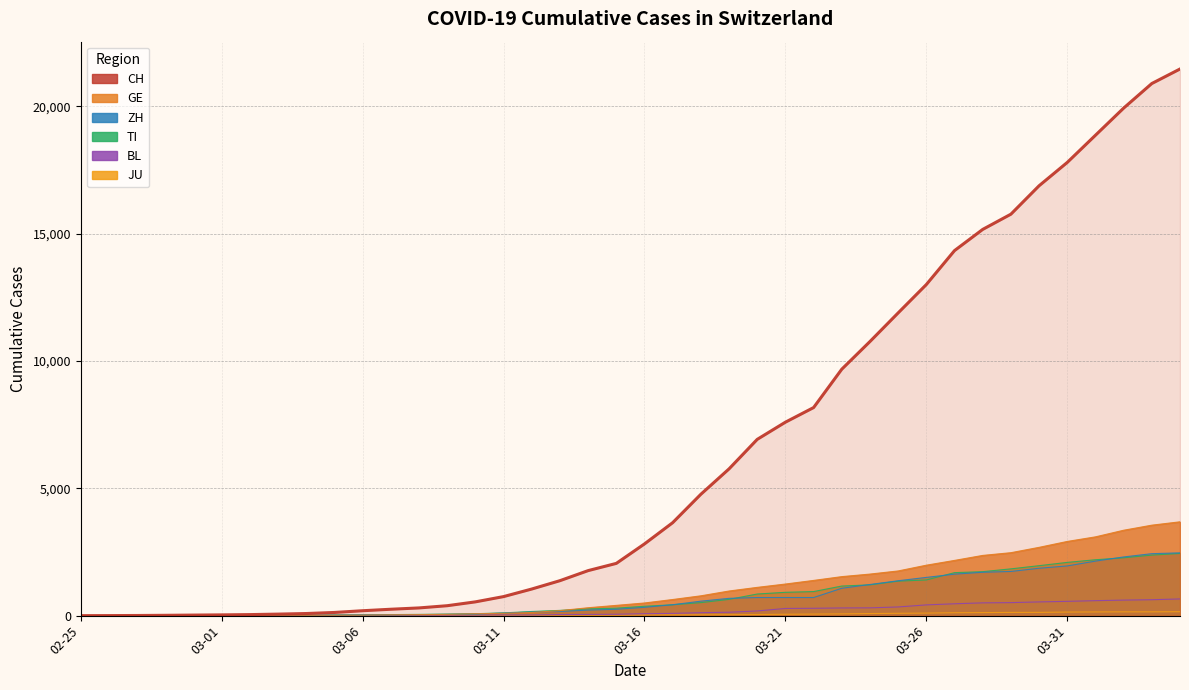

The value of ZH at 03-26 is 1502. True or false?

True